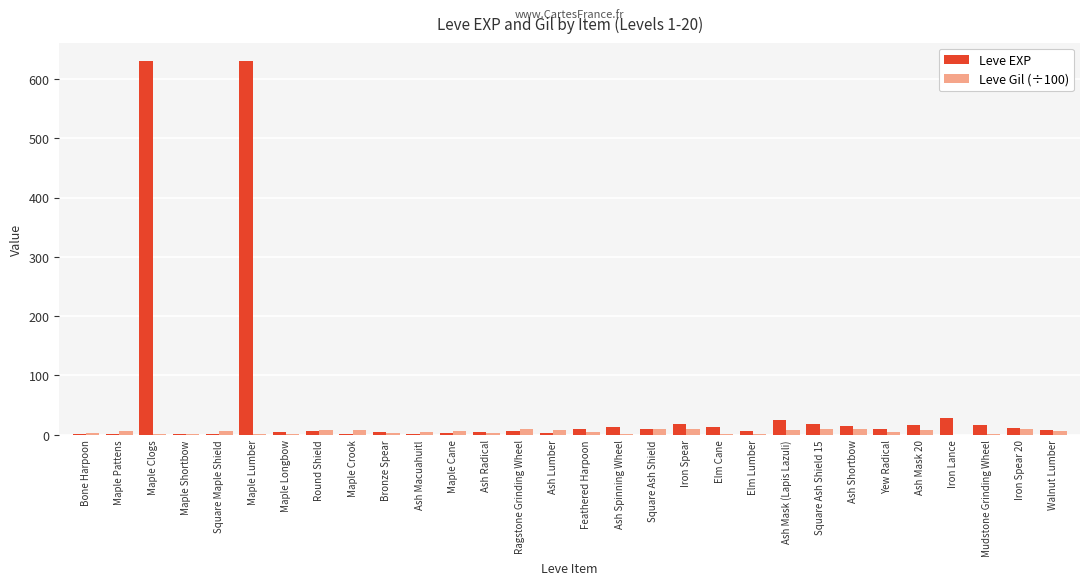

Reading left to right, extract all data points from this chart.

Leve EXP: Bone Harpoon=1.0	Maple Pattens=1.0	Maple Clogs=630.0	Maple Shortbow=1.0	Square Maple Shield=1.0	Maple Lumber=630.0	Maple Longbow=4.0	Round Shield=6.0	Maple Crook=2.0	Bronze Spear=5.0	Ash Macuahuitl=2.0	Maple Cane=3.0	Ash Radical=4.0	Ragstone Grinding Wheel=7.0	Ash Lumber=3.0	Feathered Harpoon=9.0	Ash Spinning Wheel=13.0	Square Ash Shield=9.0	Iron Spear=18.0	Elm Cane=13.0	Elm Lumber=7.0	Ash Mask (Lapis Lazuli)=24.0	Square Ash Shield 15=18.0	Ash Shortbow=14.0	Yew Radical=9.0	Ash Mask 20=16.0	Iron Lance=28.0	Mudstone Grinding Wheel=17.0	Iron Spear 20=12.0	Walnut Lumber=8.0
Leve Gil (÷100): Bone Harpoon=3.3	Maple Pattens=6.9	Maple Clogs=1.1	Maple Shortbow=1.6	Square Maple Shield=6.9	Maple Lumber=1.1	Maple Longbow=1.1	Round Shield=8.4	Maple Crook=7.9	Bronze Spear=2.2	Ash Macuahuitl=4.9	Maple Cane=6.0	Ash Radical=2.8	Ragstone Grinding Wheel=8.8	Ash Lumber=7.8	Feathered Harpoon=4.3	Ash Spinning Wheel=0.9	Square Ash Shield=9.9	Iron Spear=9.1	Elm Cane=0.4	Elm Lumber=1.7	Ash Mask (Lapis Lazuli)=7.9	Square Ash Shield 15=9.1	Ash Shortbow=9.2	Yew Radical=5.4	Ash Mask 20=8.0	Iron Lance=0.1	Mudstone Grinding Wheel=1.2	Iron Spear 20=9.6	Walnut Lumber=5.7